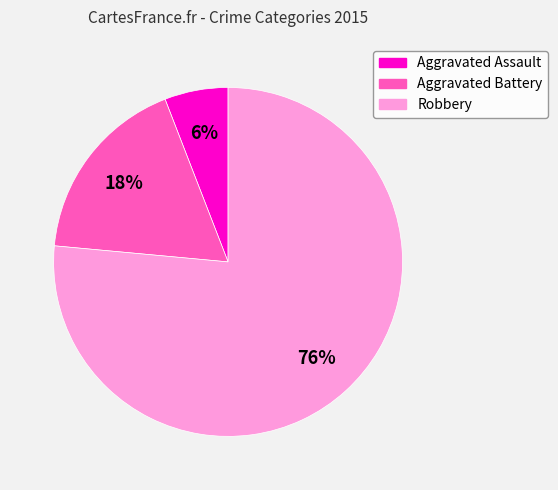

Is the sum of Aggravated Assault and Aggravated Battery greater than half?

No